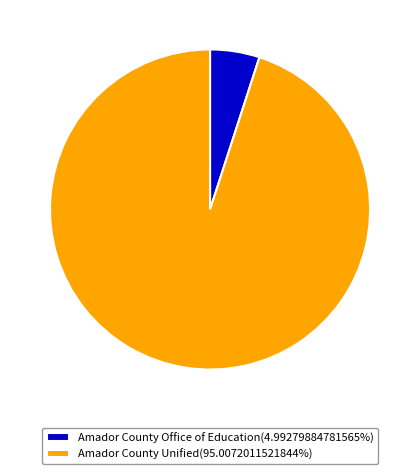

How many segments does this pie chart have?

2